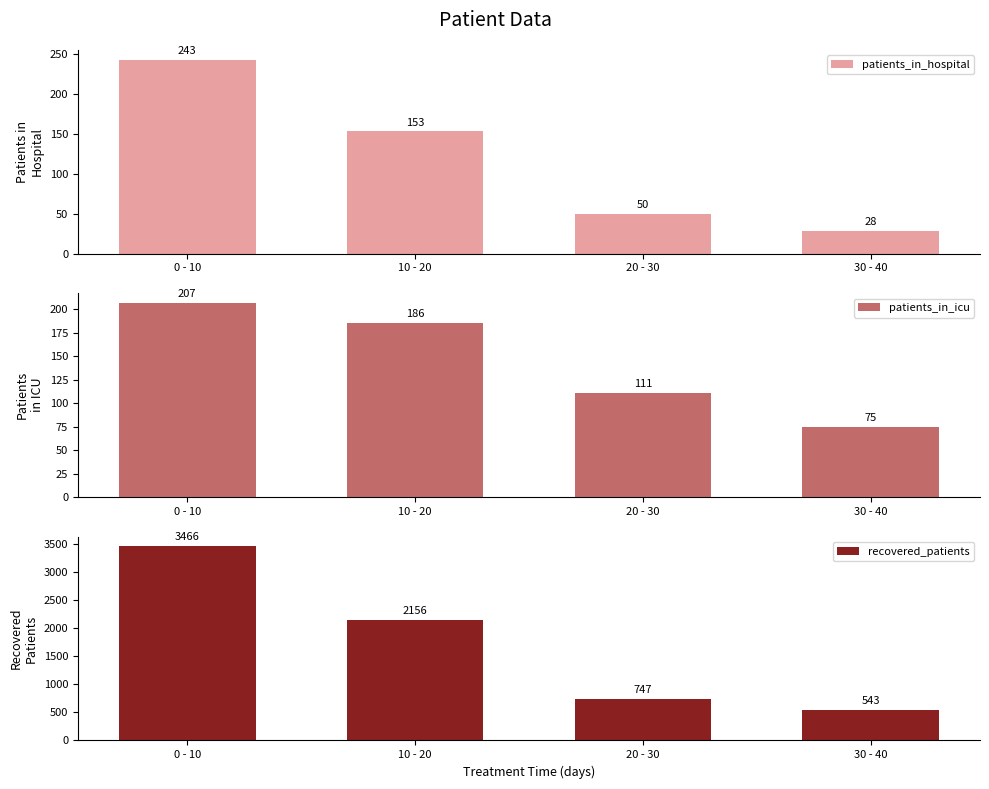

The patients_in_icu series shows 62 at 20 - 30. True or false?

False